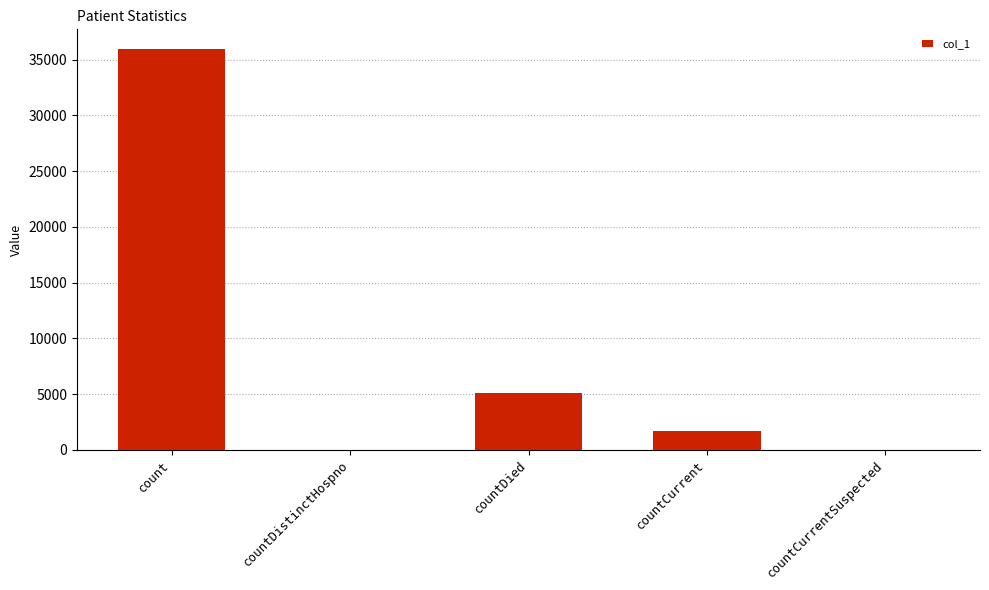

True or false: the data shows 1723 at countCurrent.

True